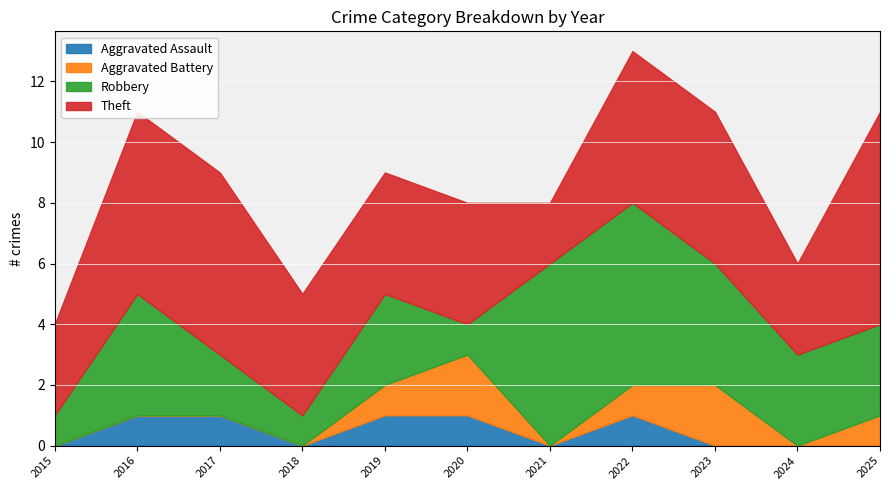

True or false: Robbery has a value of 2 at 2017.

True